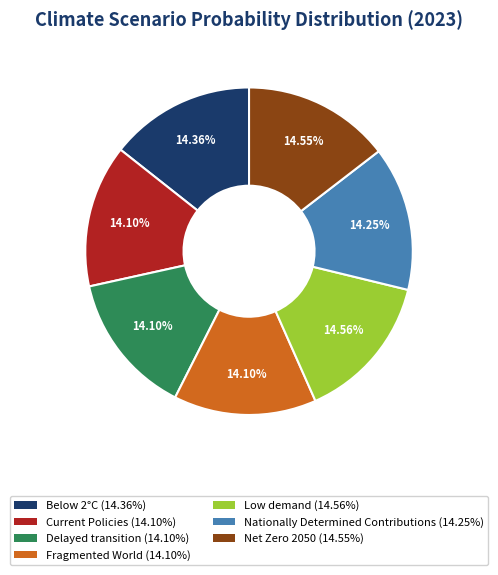

The Below 2°C slice represents 5% of the pie. True or false?

False